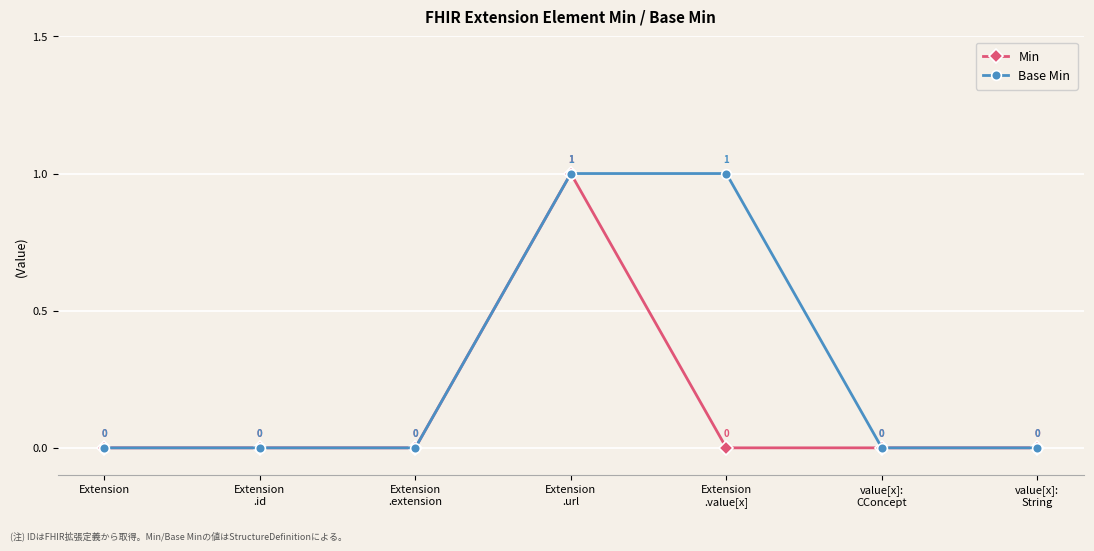

List the series in order of their overall mean, lowest first.

Min, Base Min